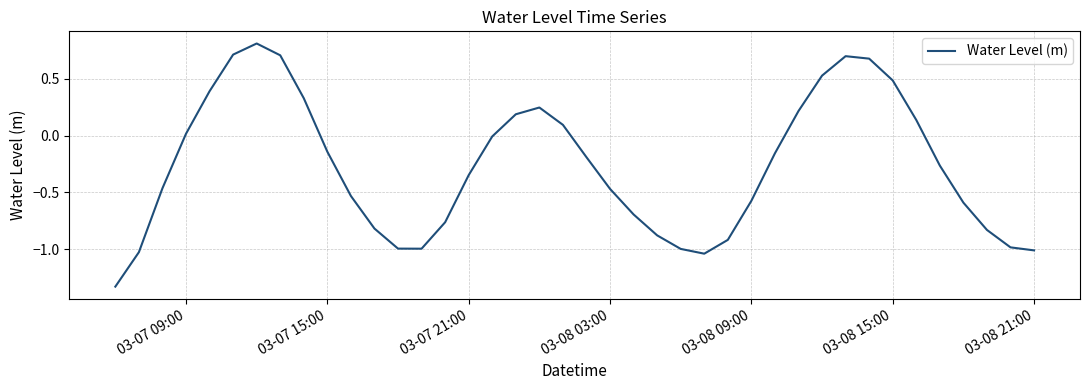

What is the maximum value shown in the chart?

0.8